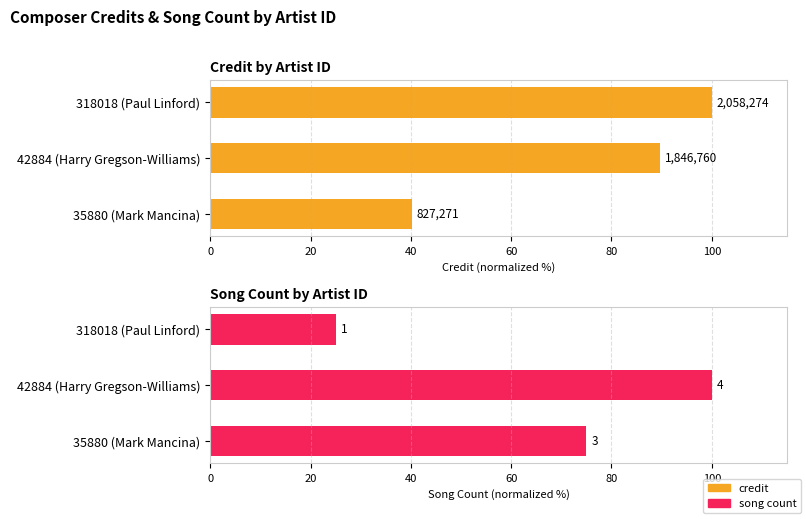

What is the difference between the maximum and minimum values in the credit series?

59.8